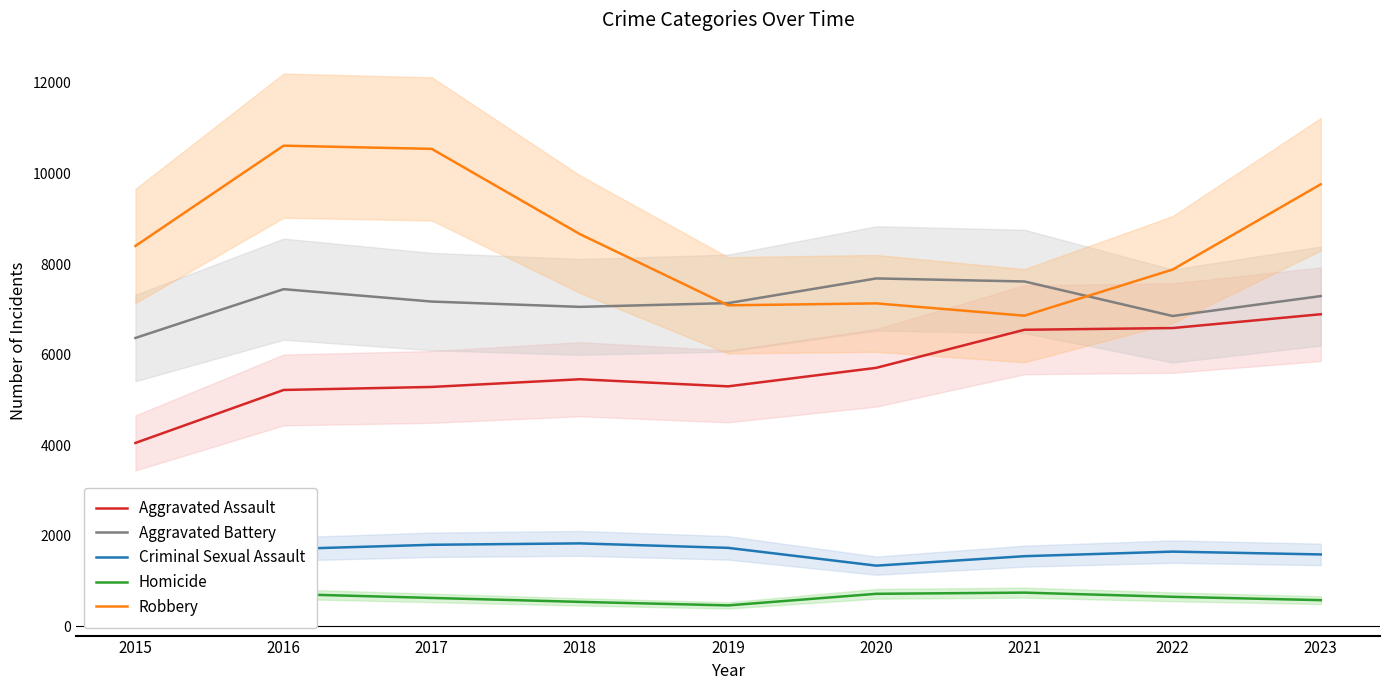

True or false: Aggravated Assault has more than 0 interior local peaks.

True